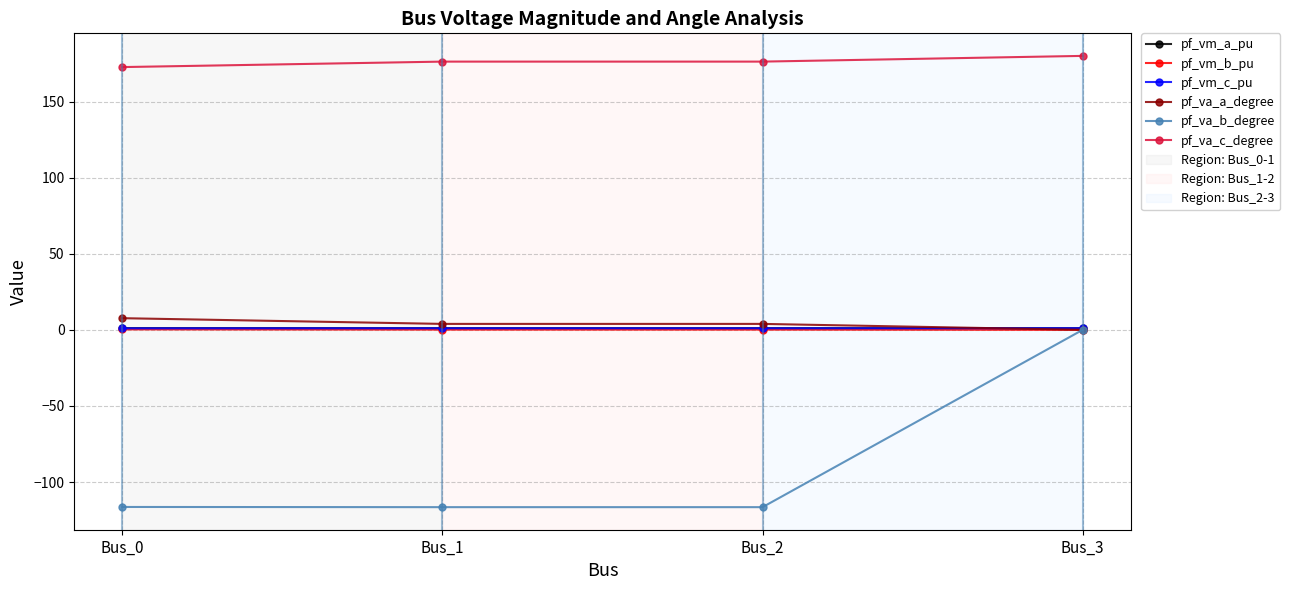

True or false: pf_vm_a_pu and pf_vm_b_pu intersect in this chart.

False